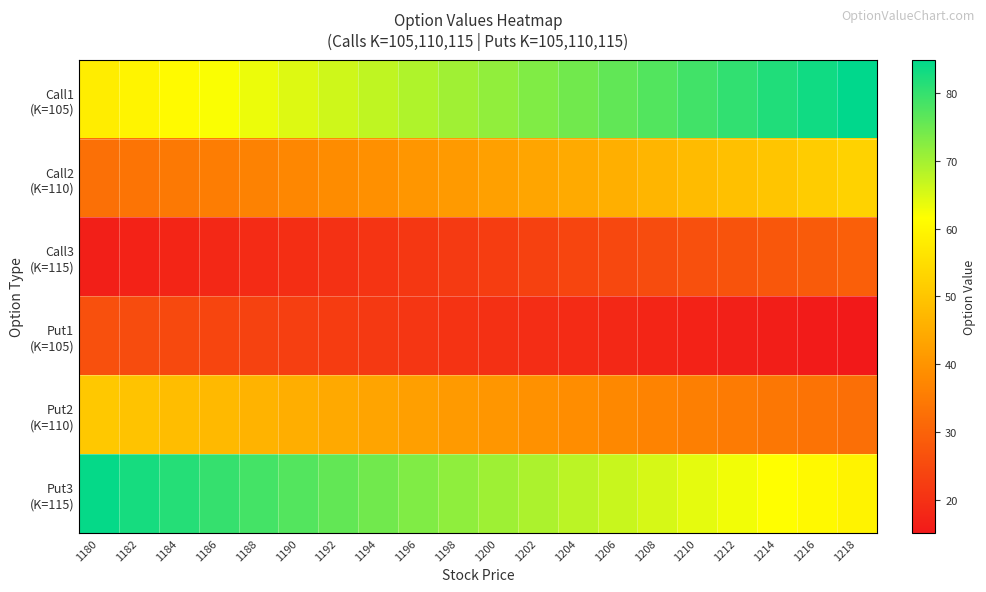

What is the smallest value displayed?

15.1